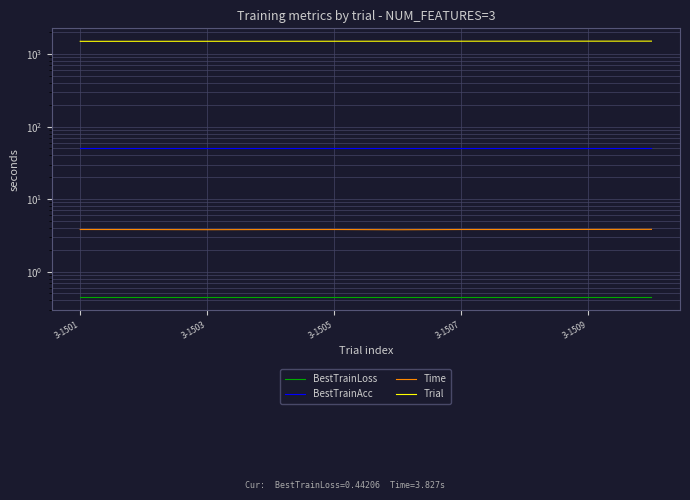

At how many categories does at least one series exceed 632?

10